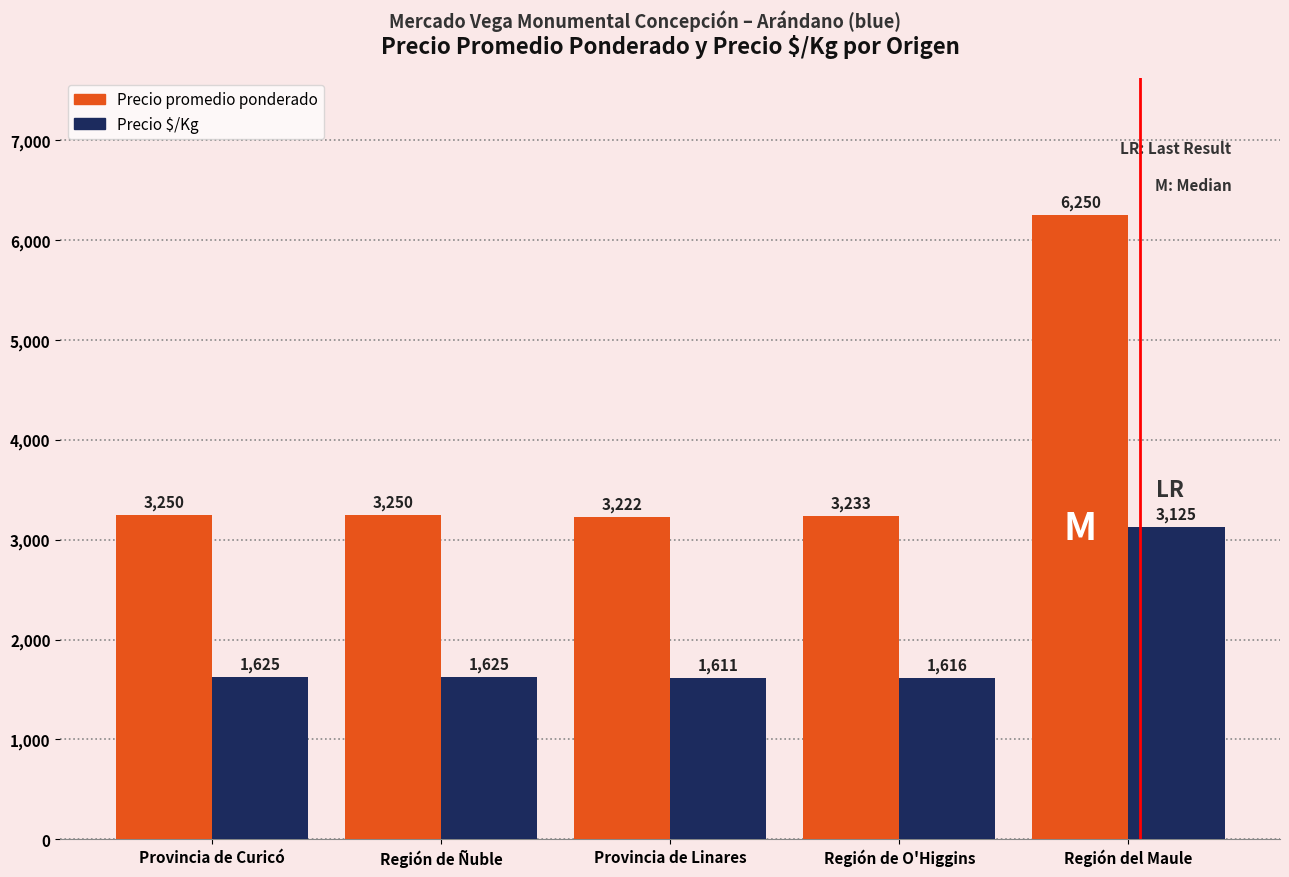

What value does the Precio $/Kg series have at Provincia de Curicó?

1625